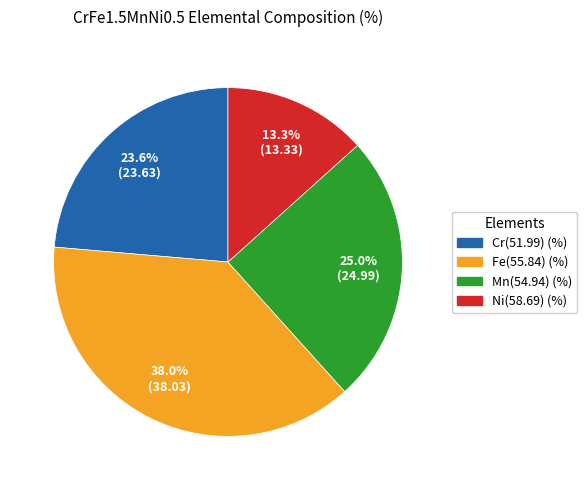

What is the smallest slice in the pie chart?

Ni(58.69) (%)